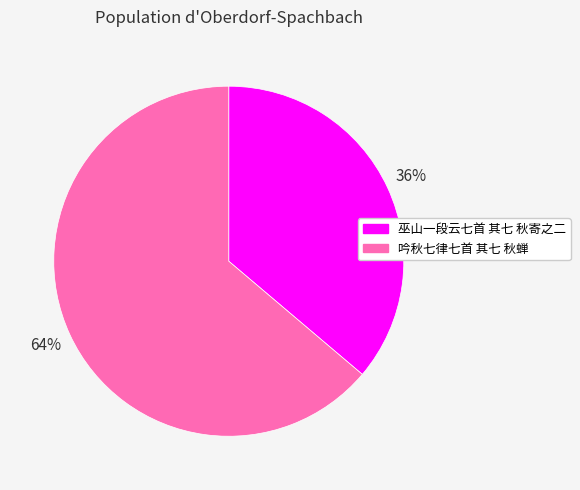

True or false: 巫山一段云七首 其七 秋寄之二 accounts for 36% of the total.

True